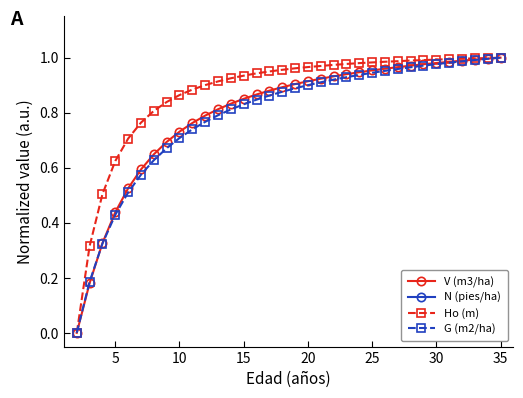

The Ho (m) series shows 1.3 at 10. True or false?

False